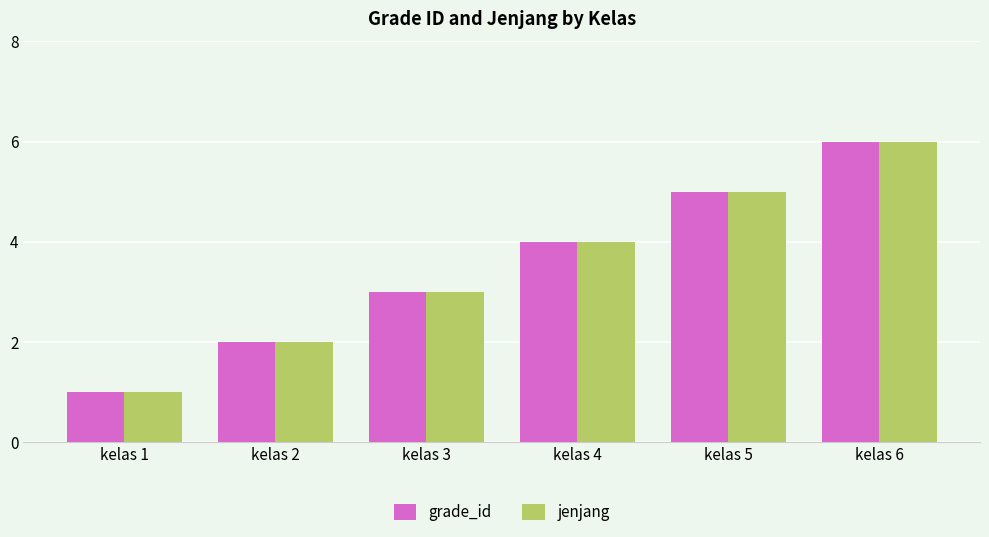

At which label does jenjang reach its peak?

kelas 6